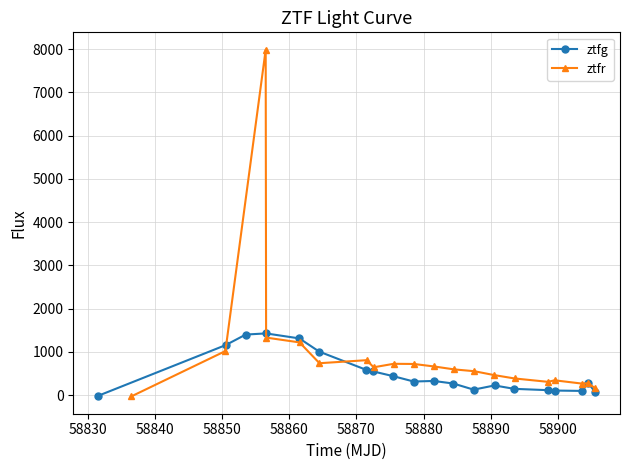

True or false: ztfr has more than 1 interior local peaks.

True